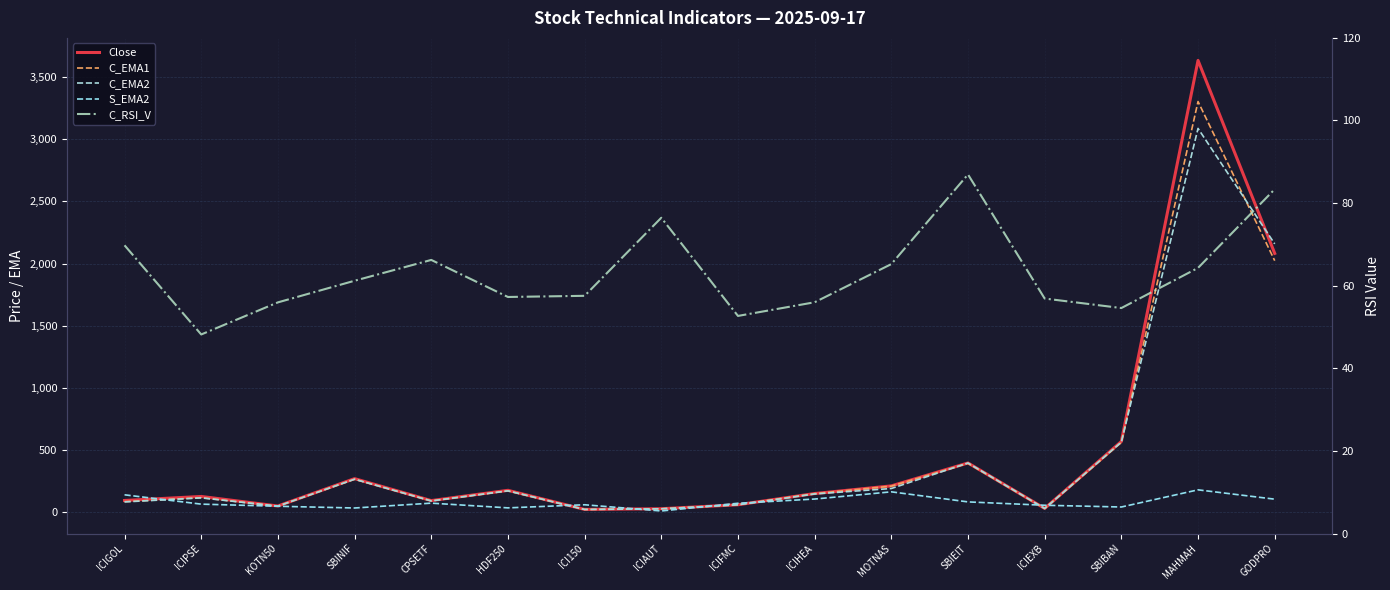

What is the sum of the C_EMA1 values at ICIHEA and ICI150?

171.9